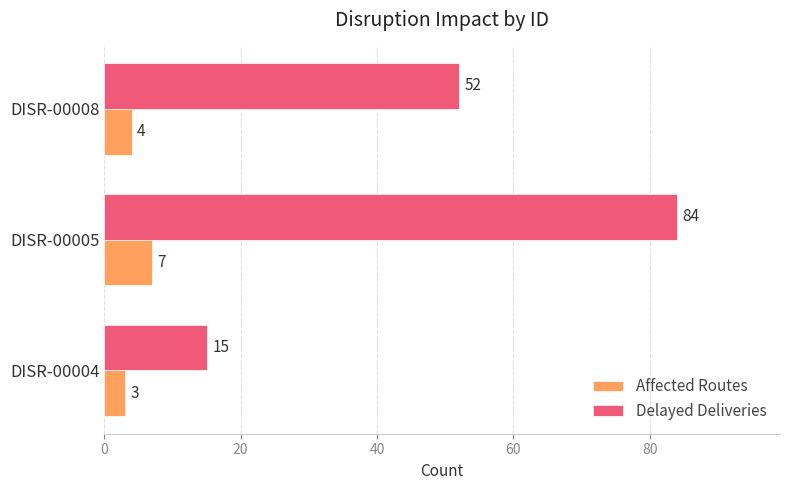

What is the maximum value for Delayed Deliveries?

84